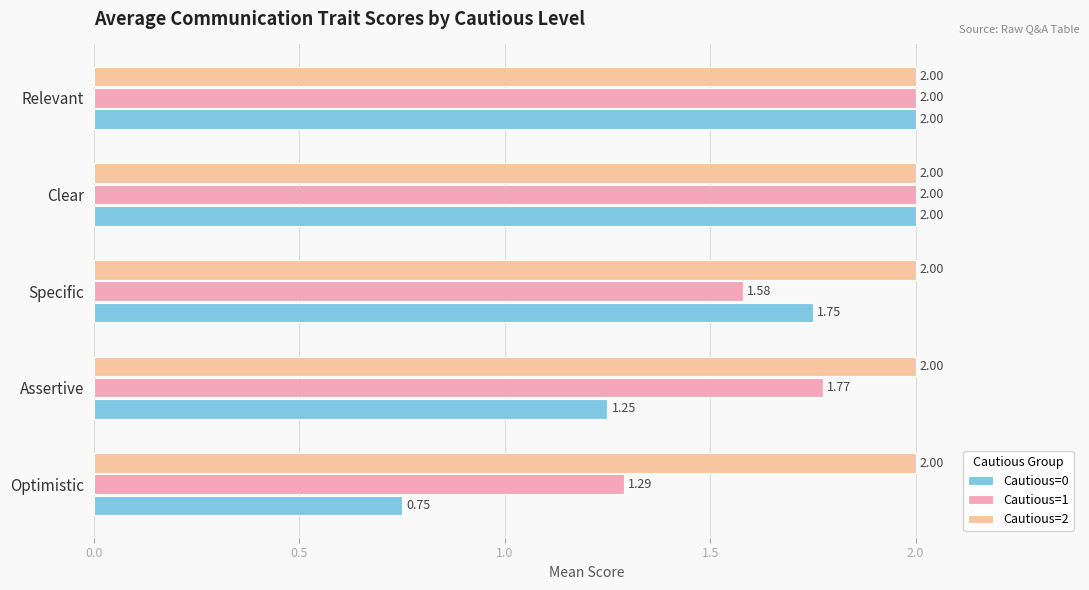

What are all the series names shown in the legend?

Cautious=0, Cautious=1, Cautious=2